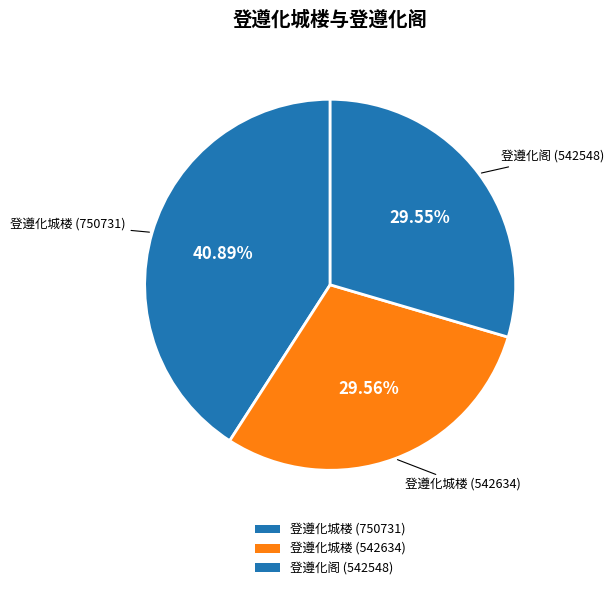

Approximately how many times larger is the value at 登遵化阁 (542548) compared to 登遵化城楼 (750731)?

0.7